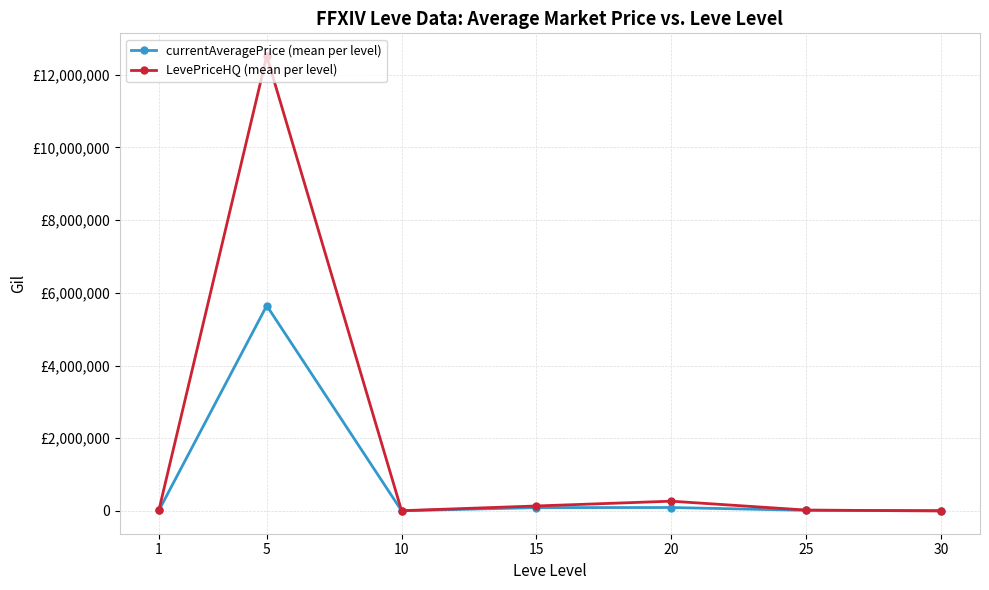

How many intersections are there between LevePriceHQ (mean per level) and currentAveragePrice (mean per level)?

1